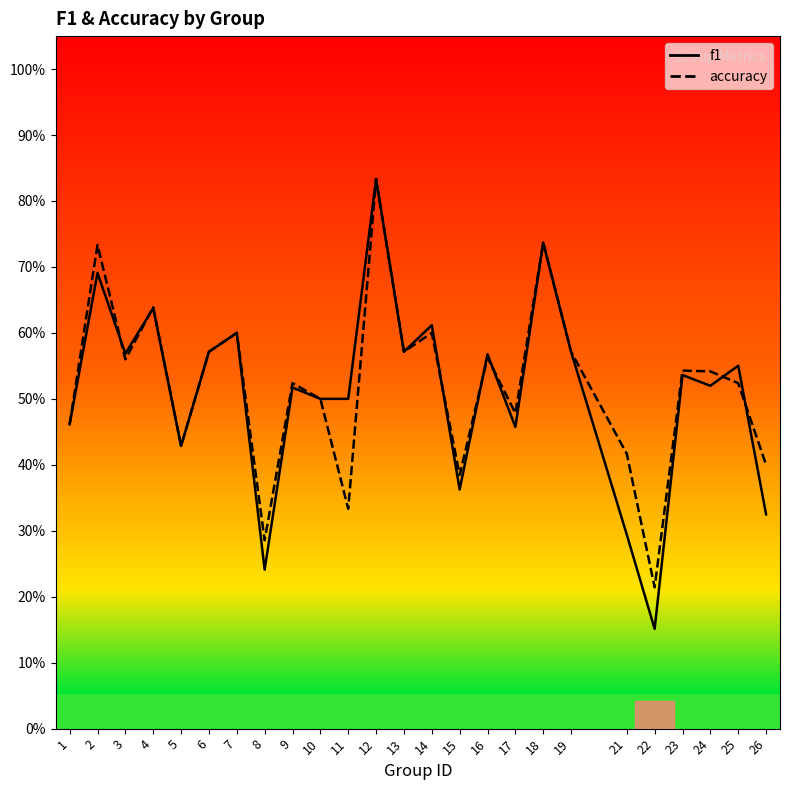

What value does the f1 series have at 22?

0.2